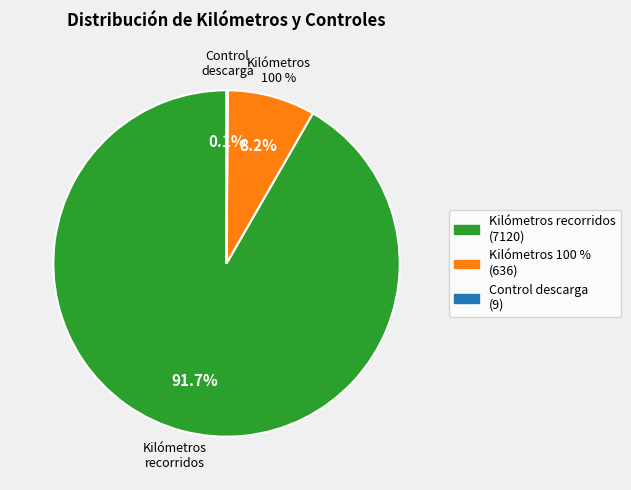

Combined, do Kilómetros 100 % and 14 account for over 50%?

No